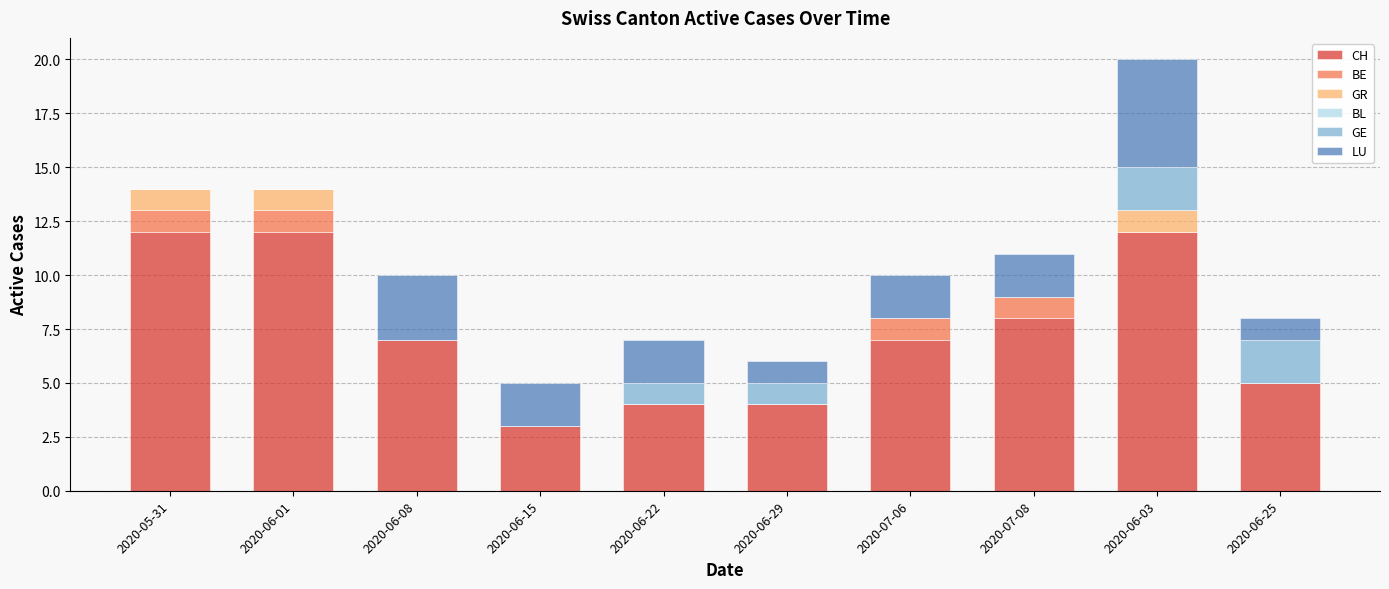

What is the highest value of the CH series?

12